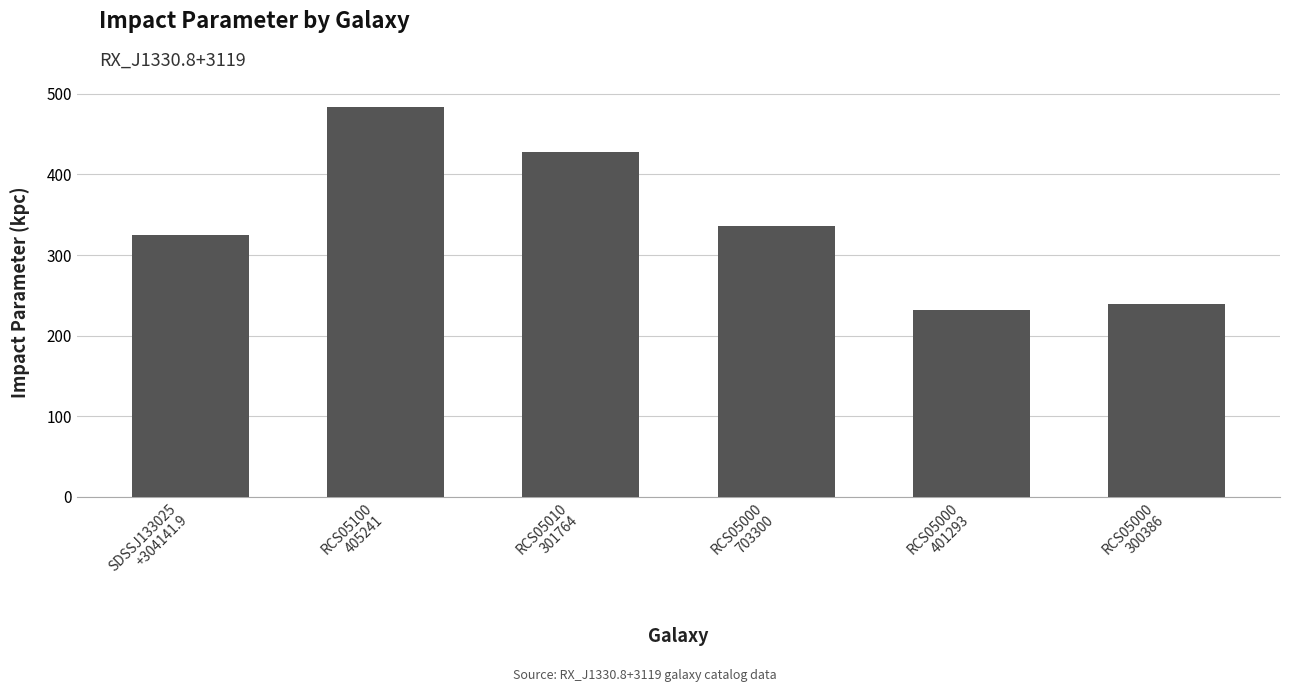

What is the smallest value displayed?

232.0